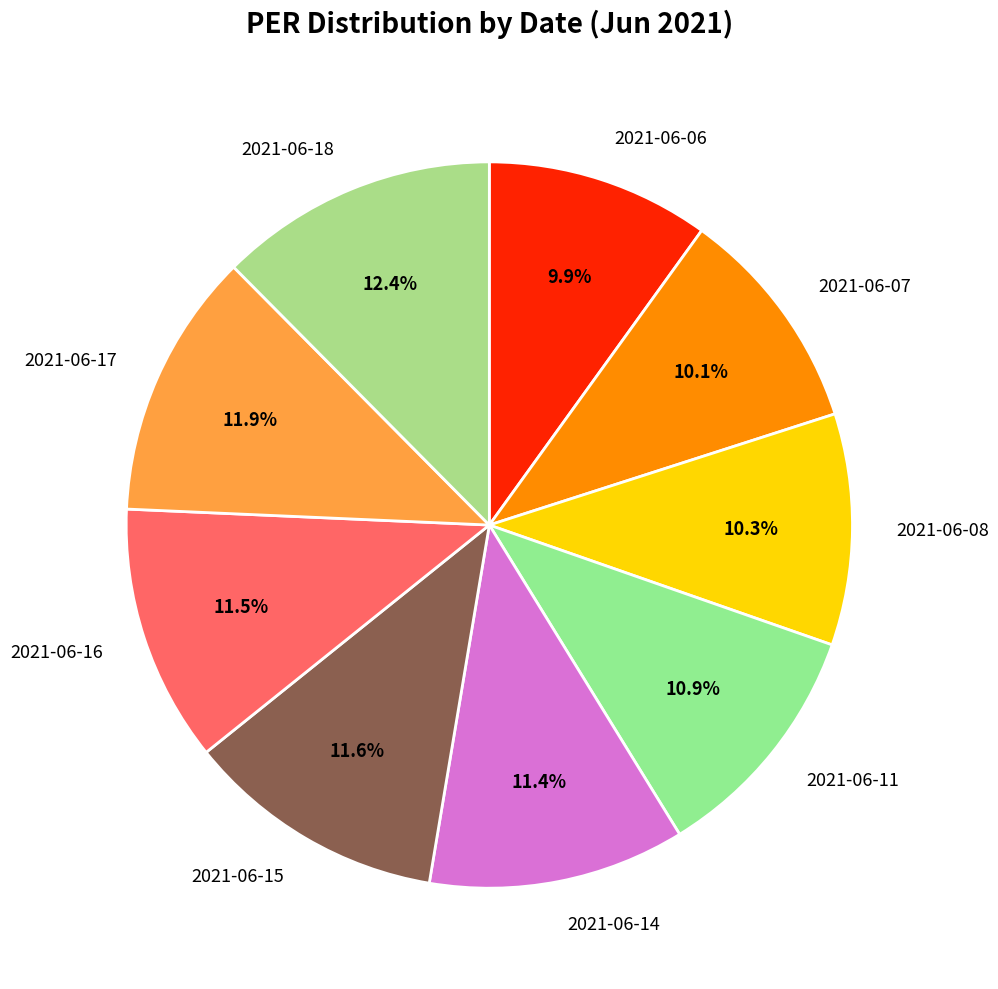

What percentage is the 2021-06-16 slice, to the nearest percent?

11%